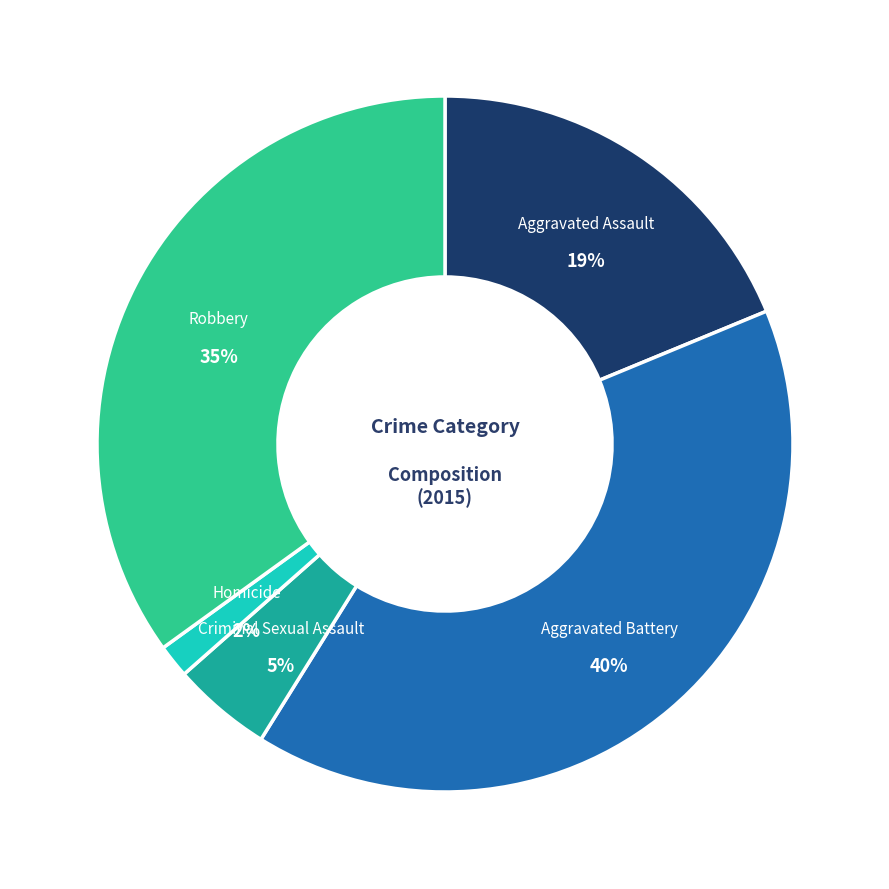

Which slice is the largest?

Aggravated Battery